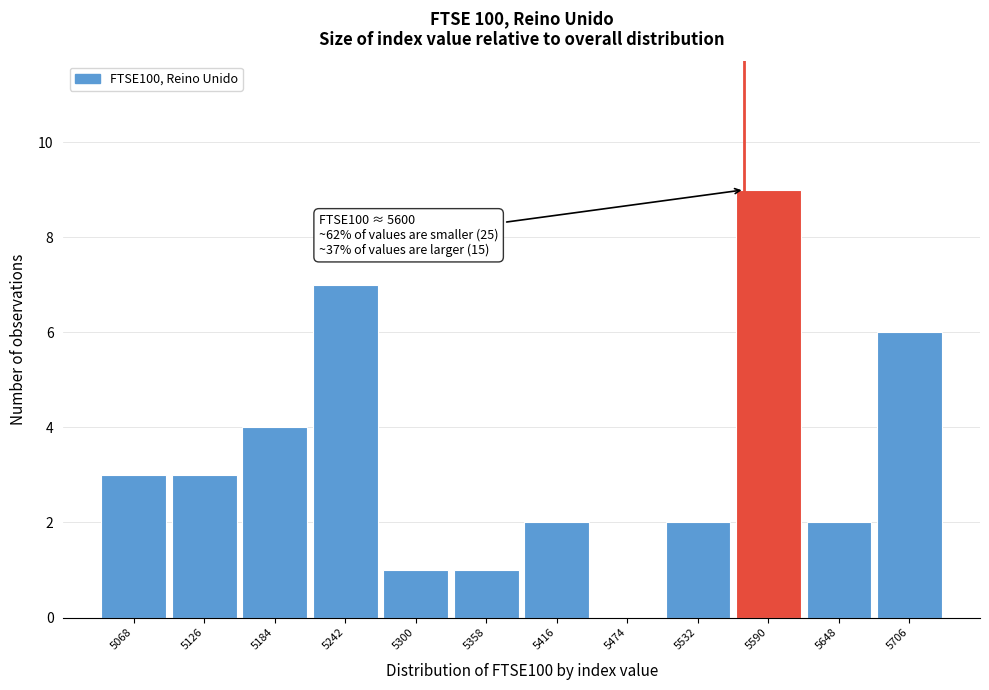

Reading left to right, list all the values displayed in this chart.

5068=3	5126=3	5184=4	5242=7	5300=1	5358=1	5416=2	5474=0	5532=2	5590=9	5648=2	5706=6